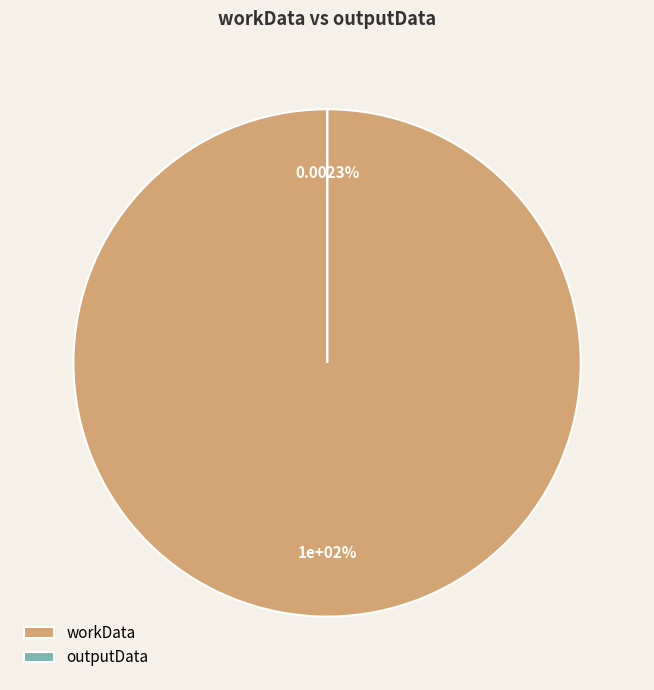

The workData slice represents 94% of the pie. True or false?

False